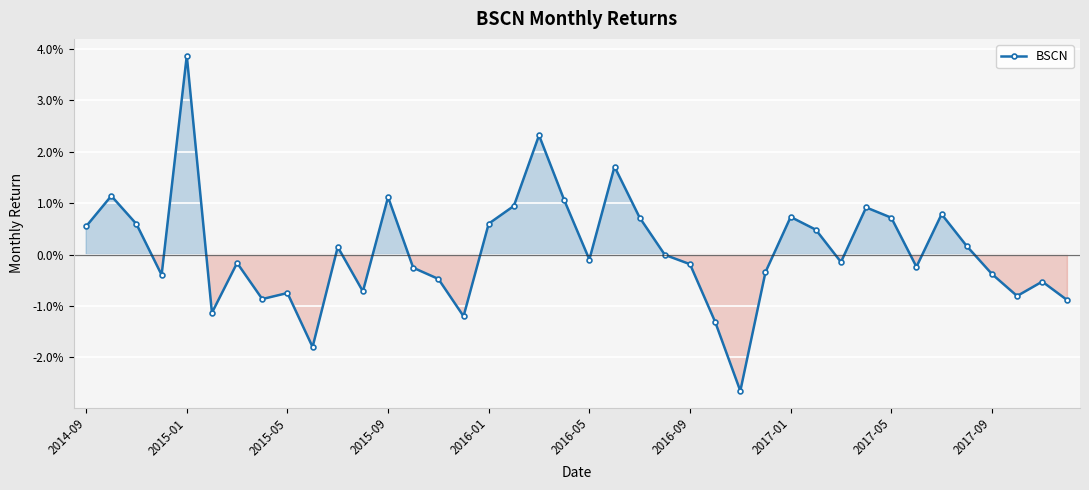

Does the chart display data point markers on the line(s)?

Yes